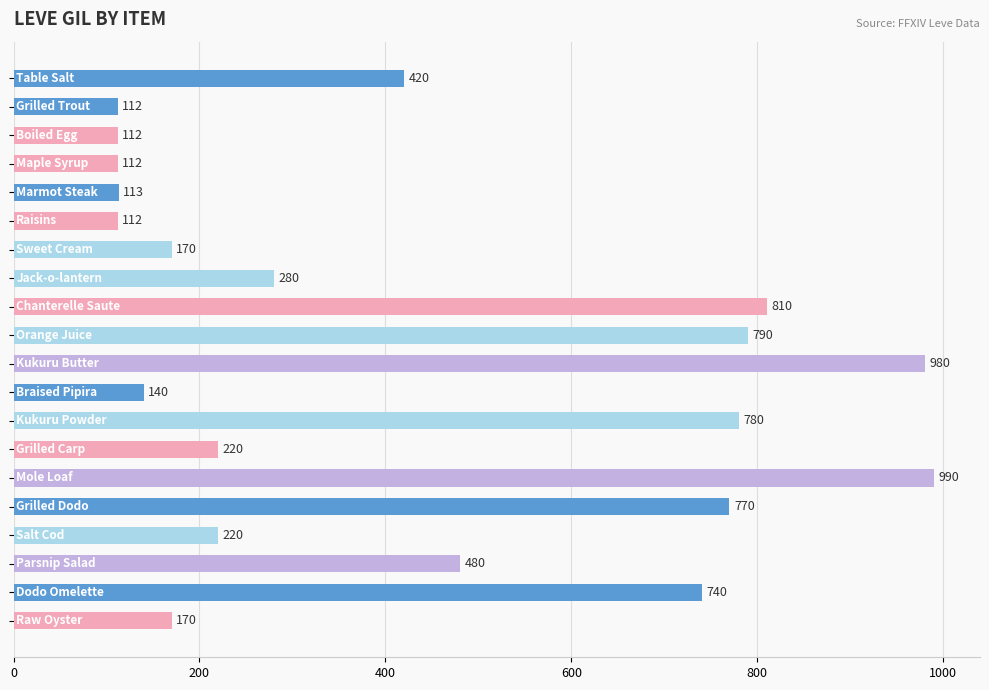

How many values are below 280?

10